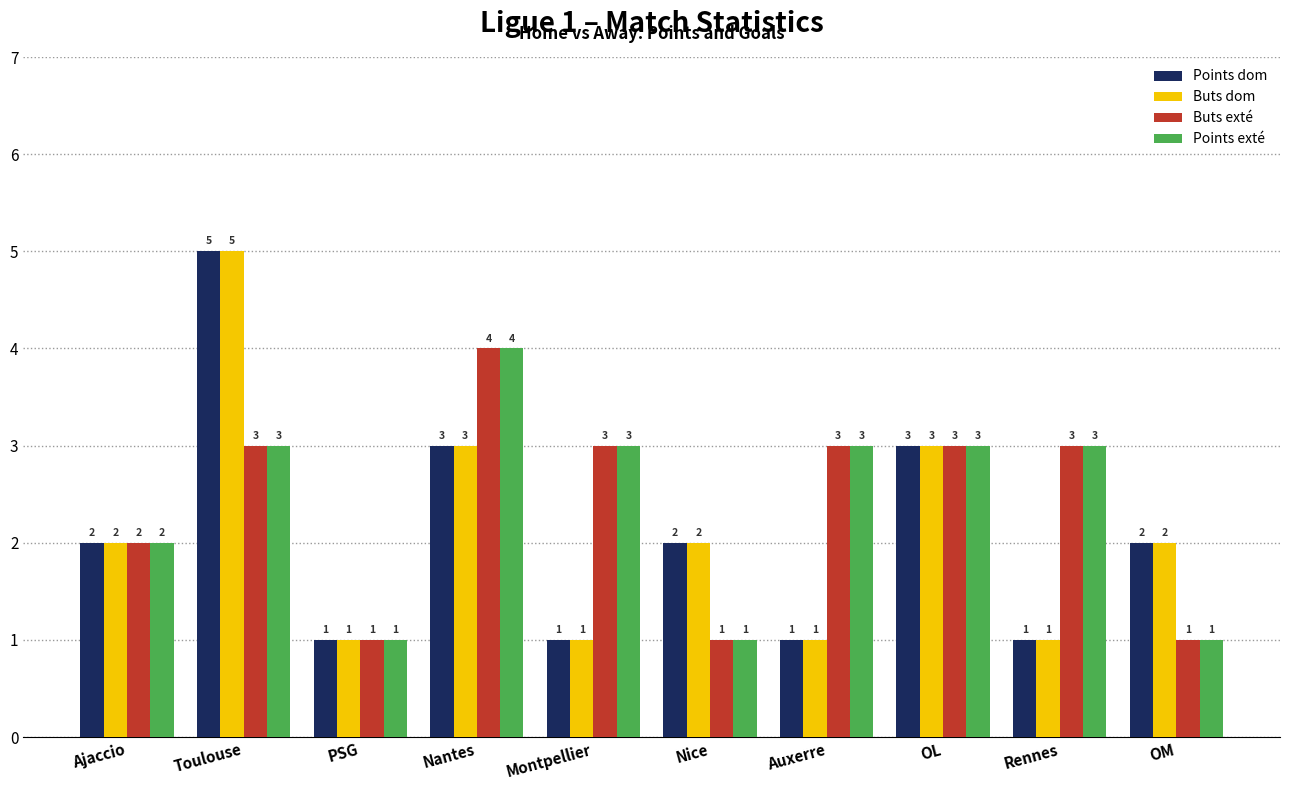

How many Points exté values are between 1 and 3?

9